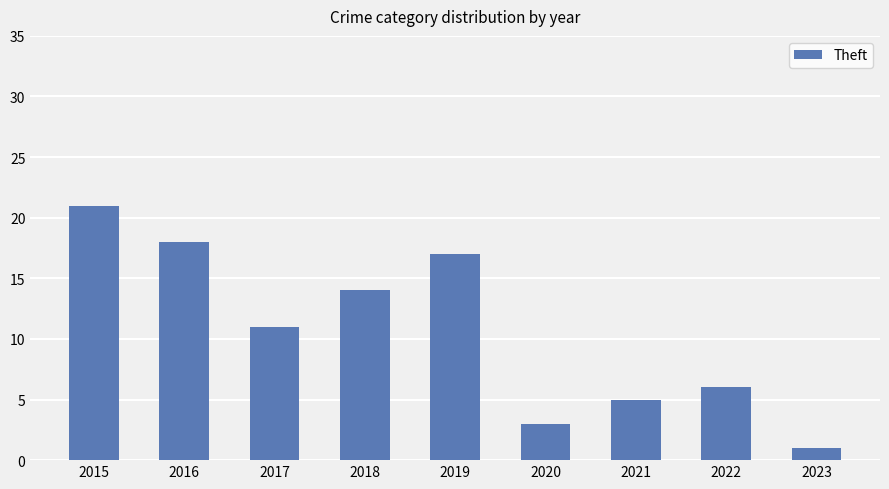

Rank the categories by value from lowest to highest.

2023, 2020, 2021, 2022, 2017, 2018, 2019, 2016, 2015